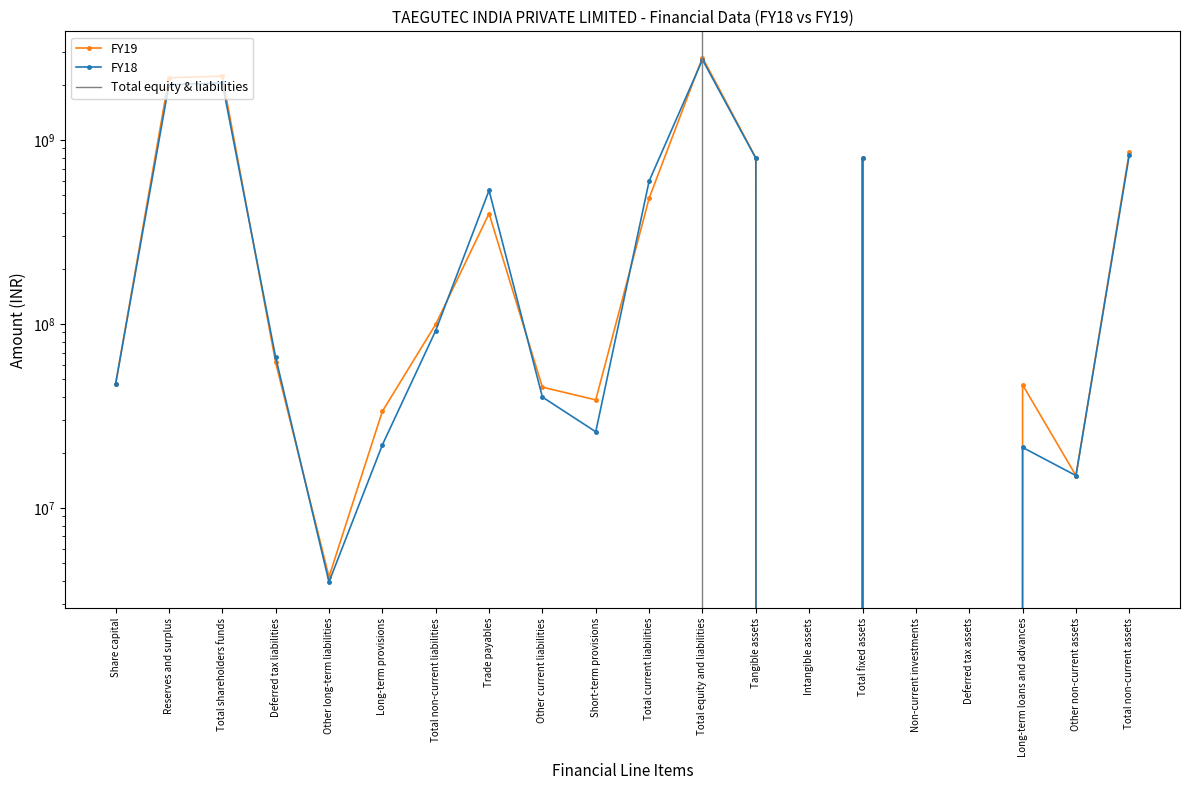

Is the value of FY19 at Non-current investments greater than the value of FY18 at Total shareholders funds?

No